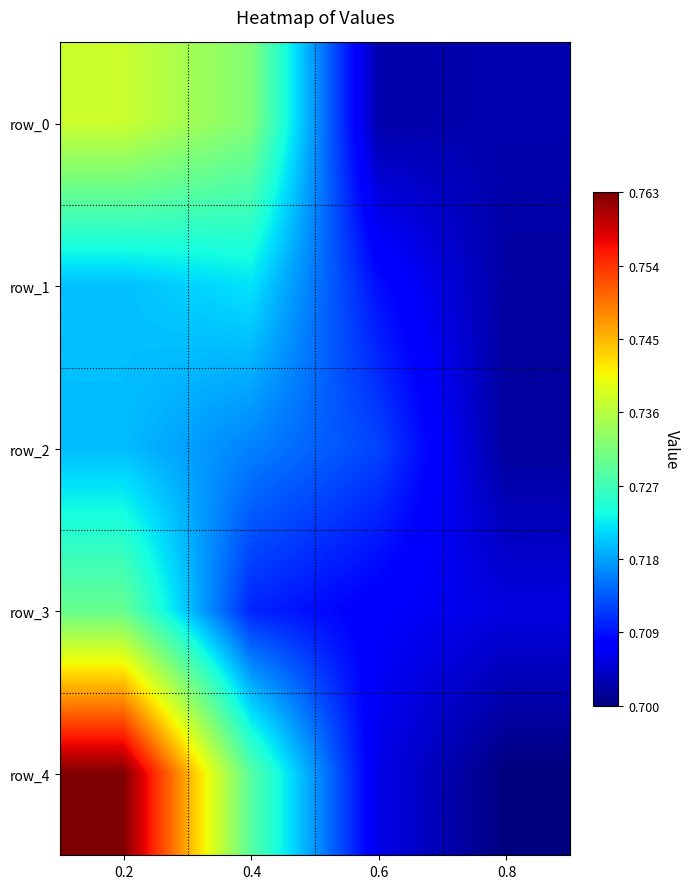

Where is row_4 nearest to the value 0?

0.8